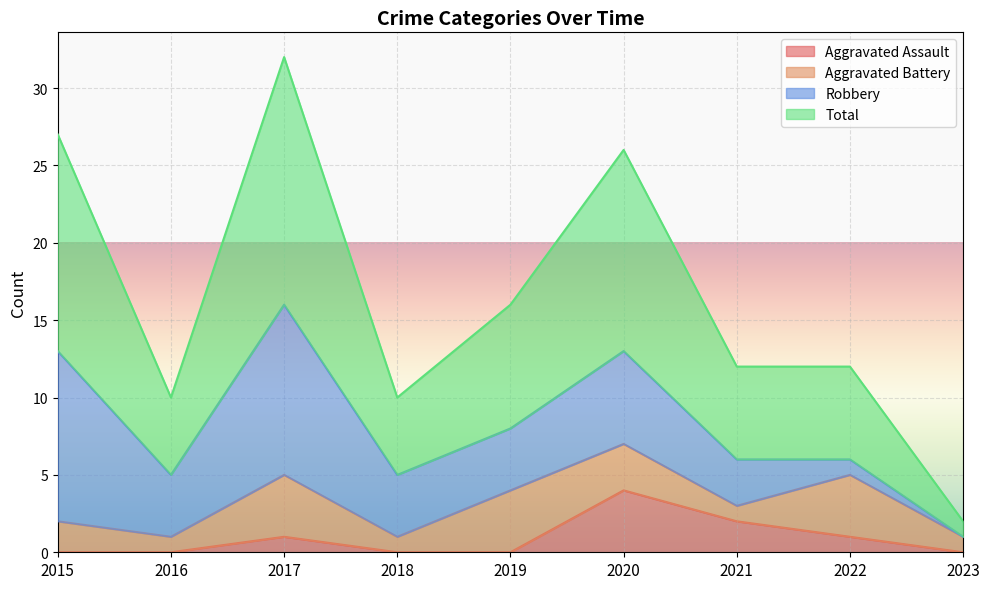

Is it true that Aggravated Assault equals 0 at 2015?

True